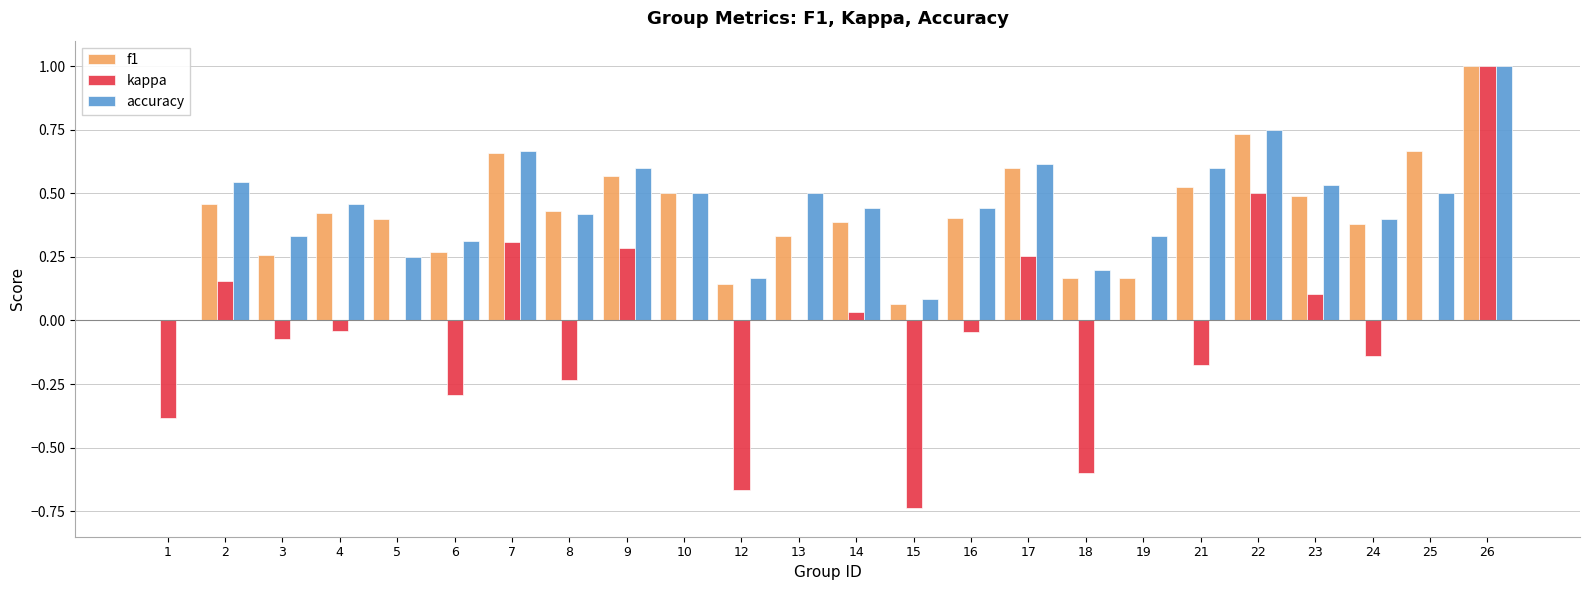

Count the number of data series in this chart.

3